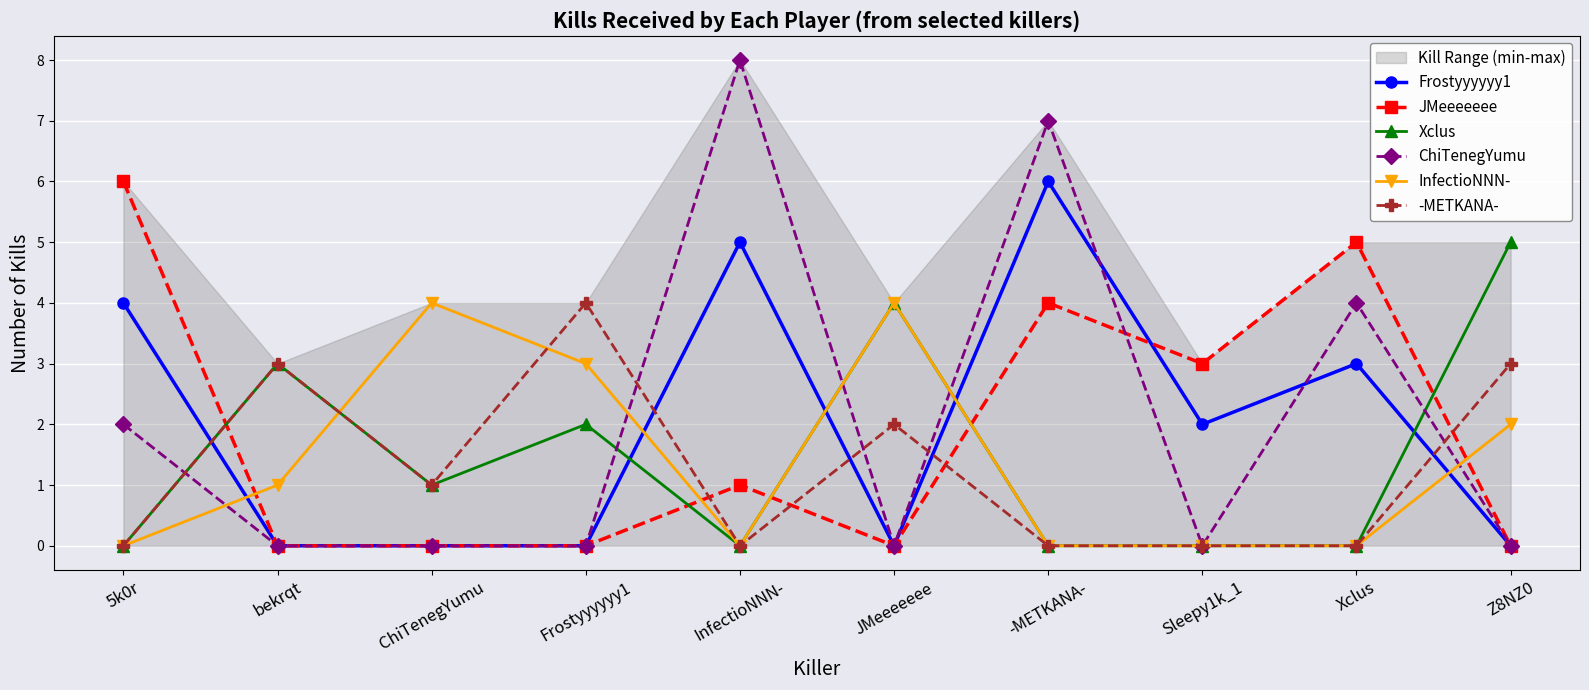

How many values in the -METKANA- series exceed 1?

4